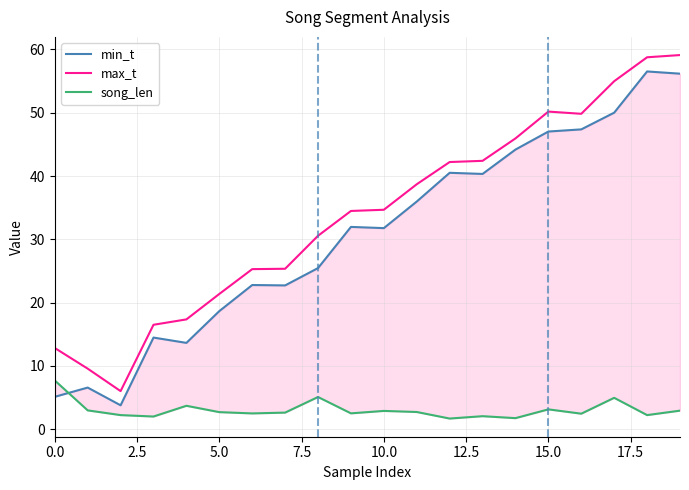

At how many categories does at least one series exceed 29?

12